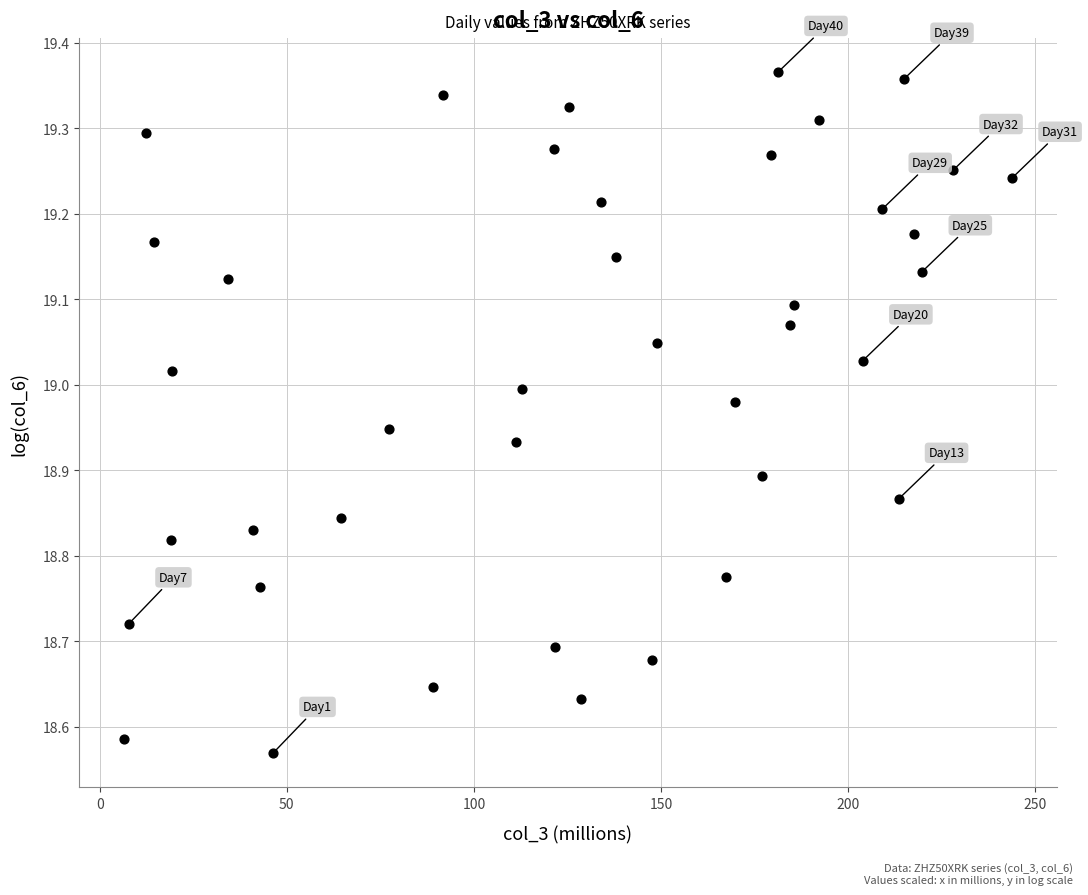

What is the range of Y values (max minus min)?

0.8